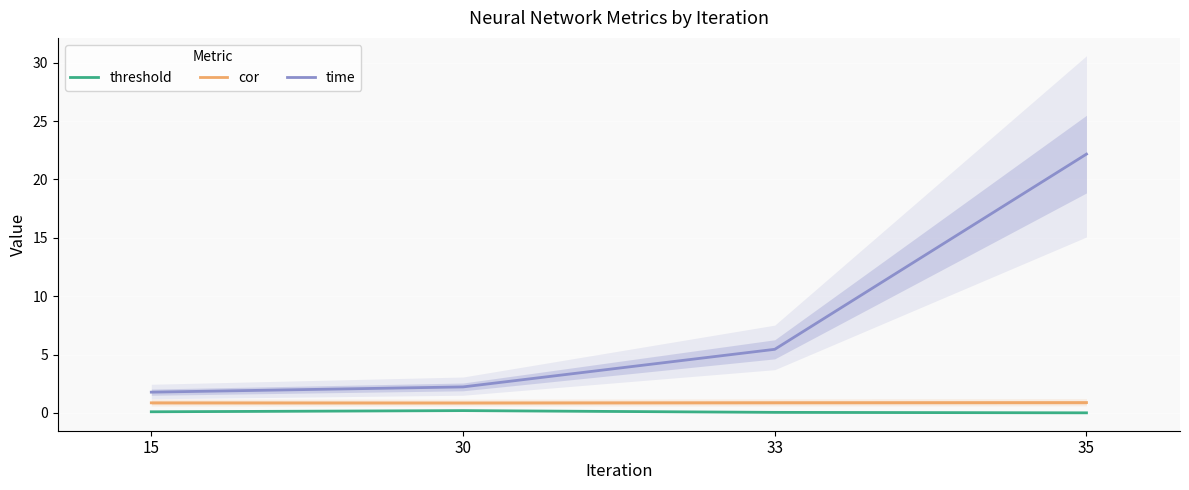

What is the difference between the maximum and minimum values in the threshold series?

0.2